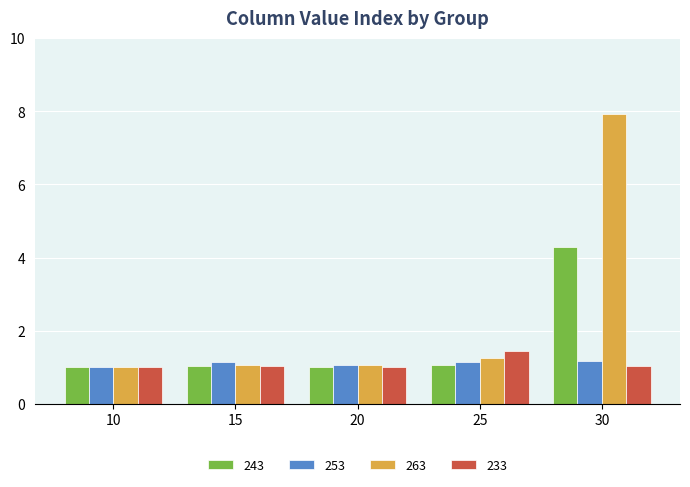

Which series changed the most between 20 and 30?

263